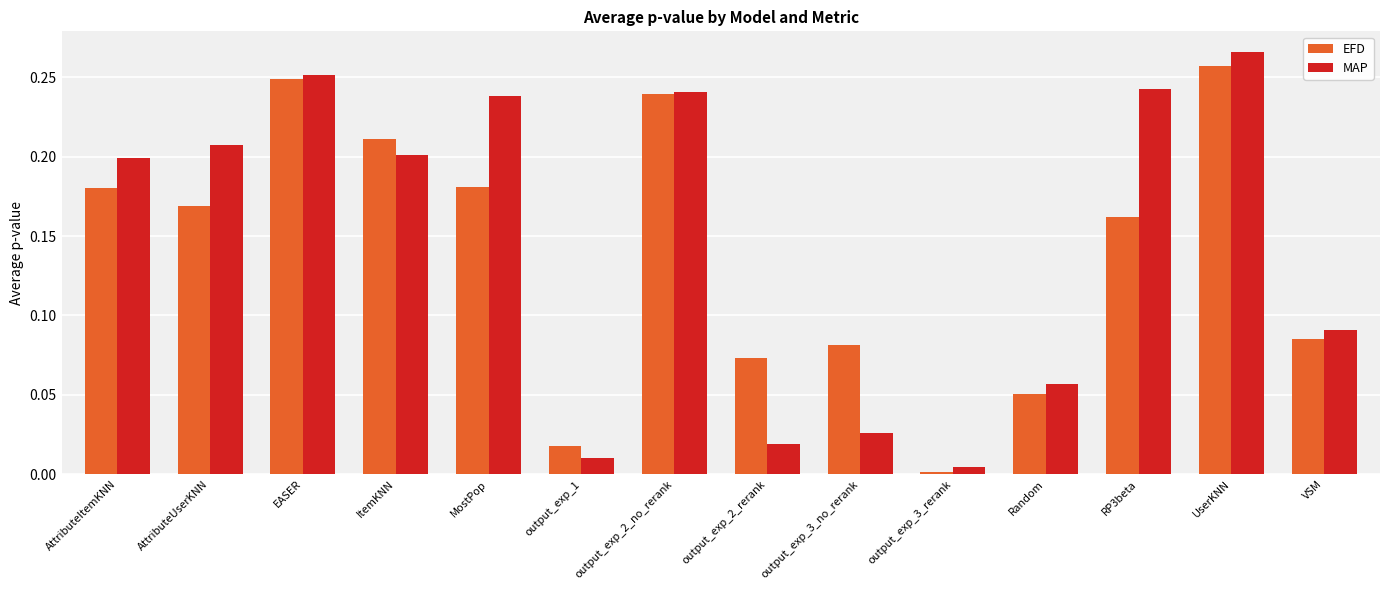

What is the sum of all MAP values?

2.1